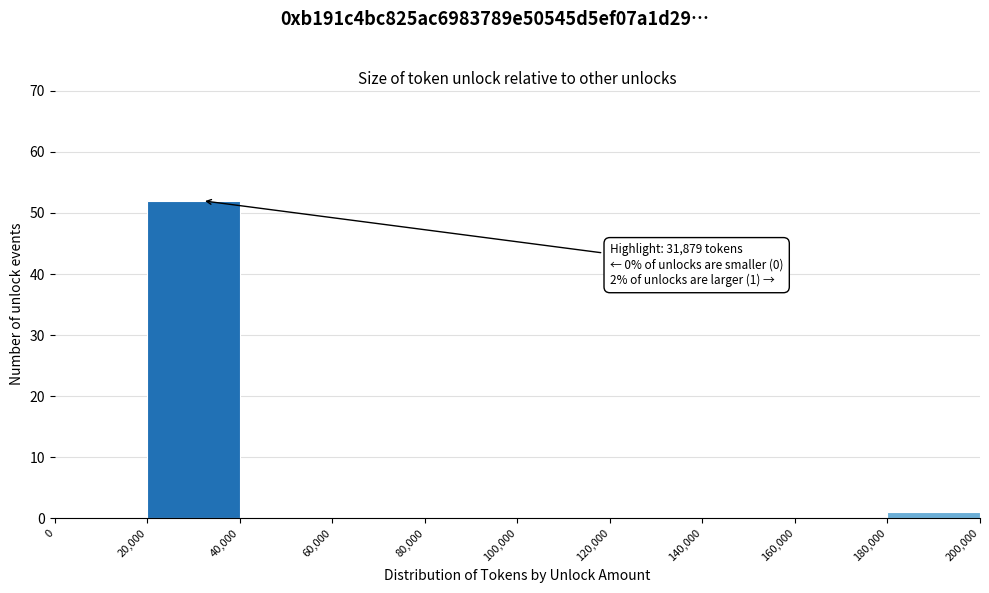

Which range on the x-axis has the tallest bar?

20,000 to 40,000